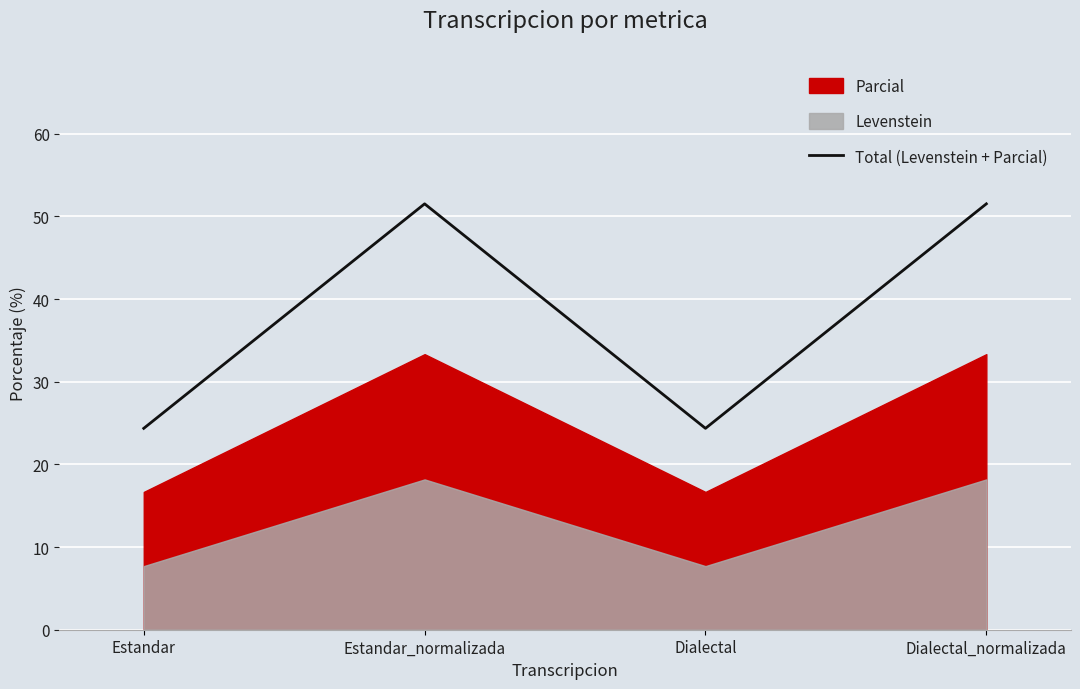

List the labels in order of value, smallest first.

Estandar, Dialectal, Estandar_normalizada, Dialectal_normalizada